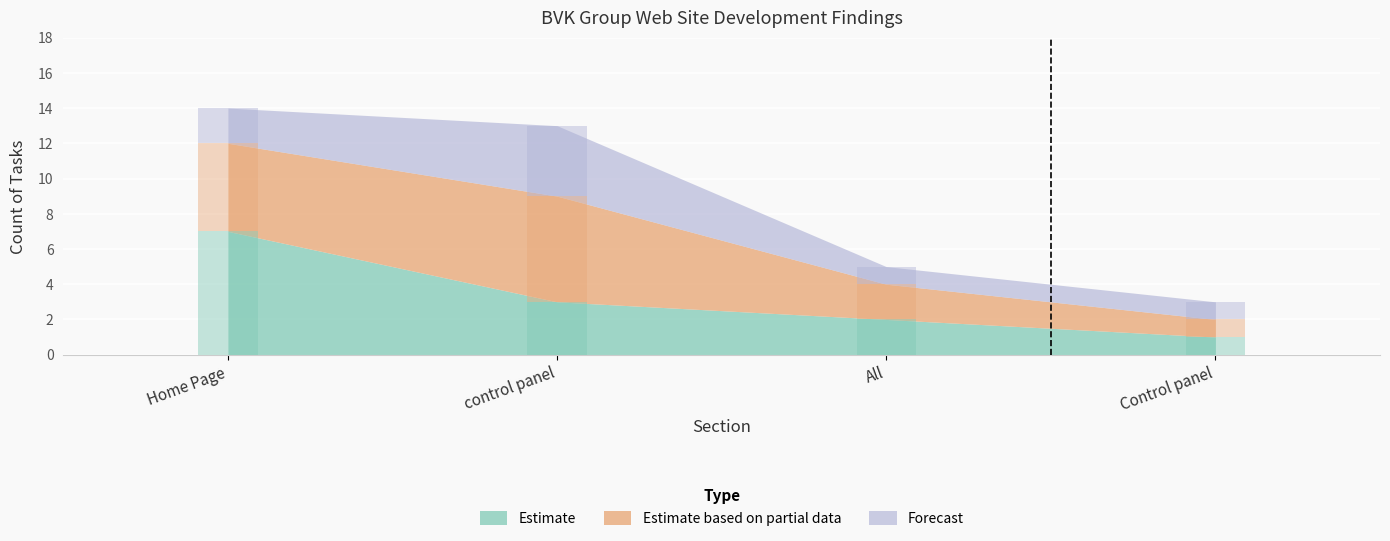

How many groups of bars are there?

4